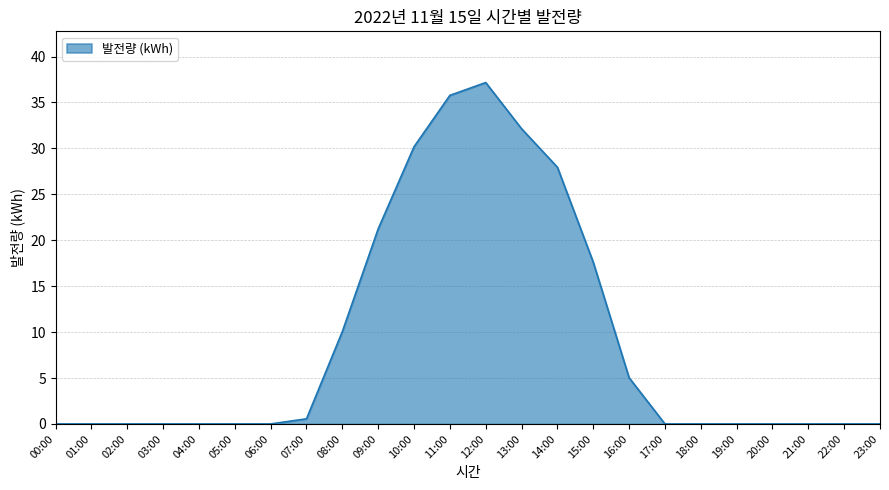

What is the difference between the values at 11:00 and 16:00?

30.7